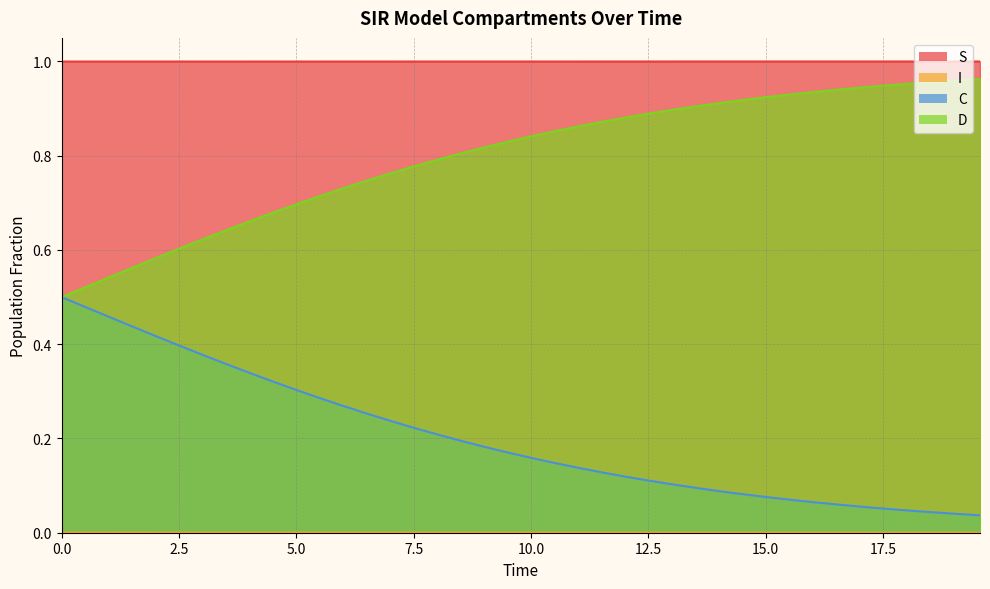

How many lines are shown in the chart?

4